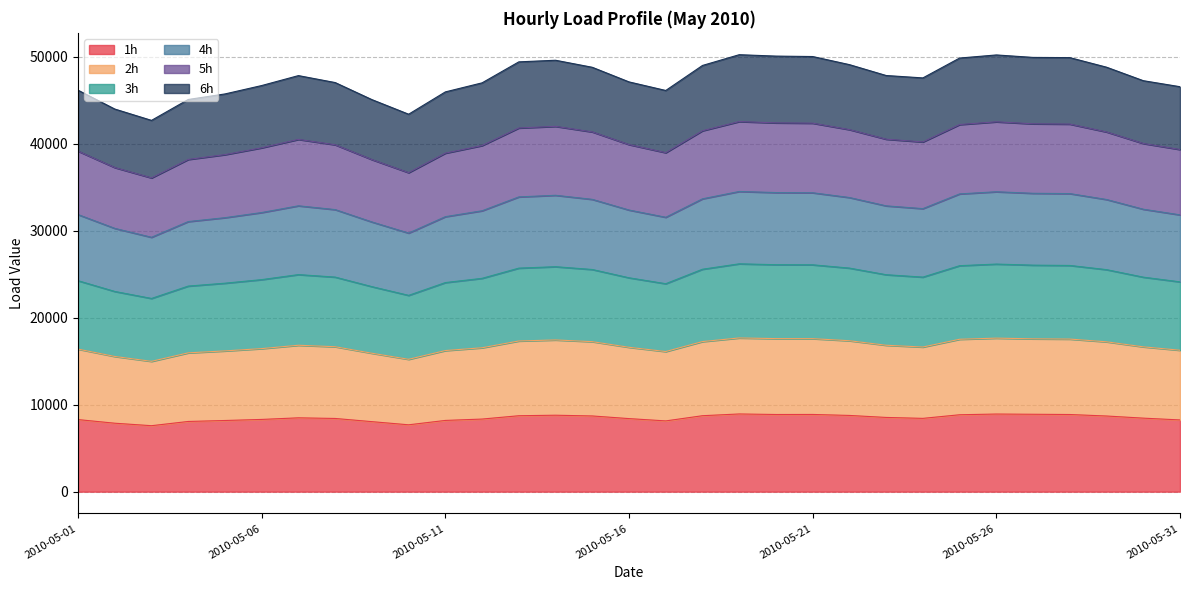

Is it true that 5h equals 41796.3 at 2010-05-13?

True